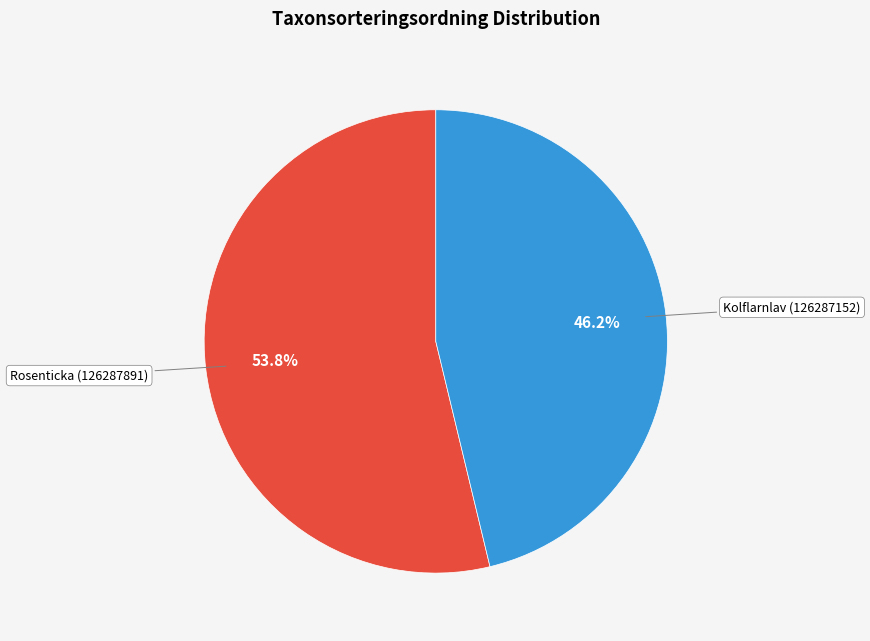

Is there a majority slice in this chart?

Yes